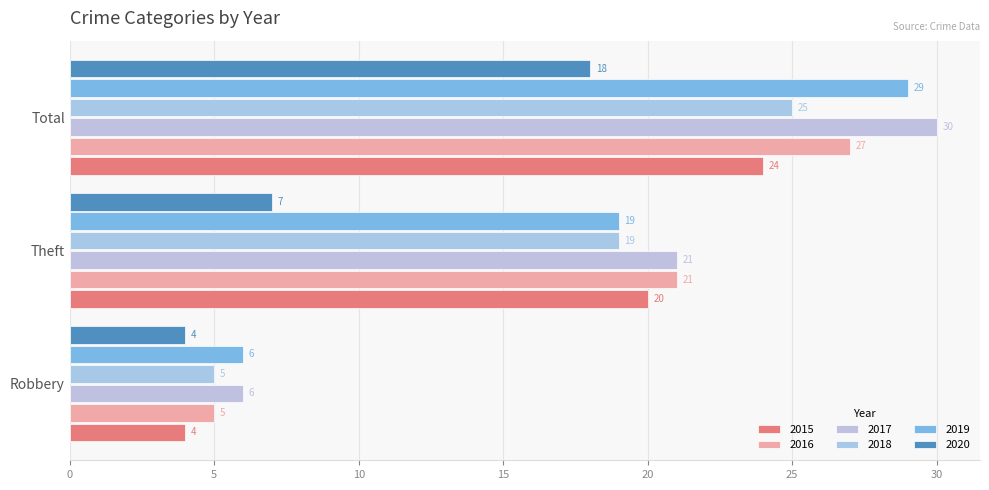

How many values in the 2019 series are below 19?

1